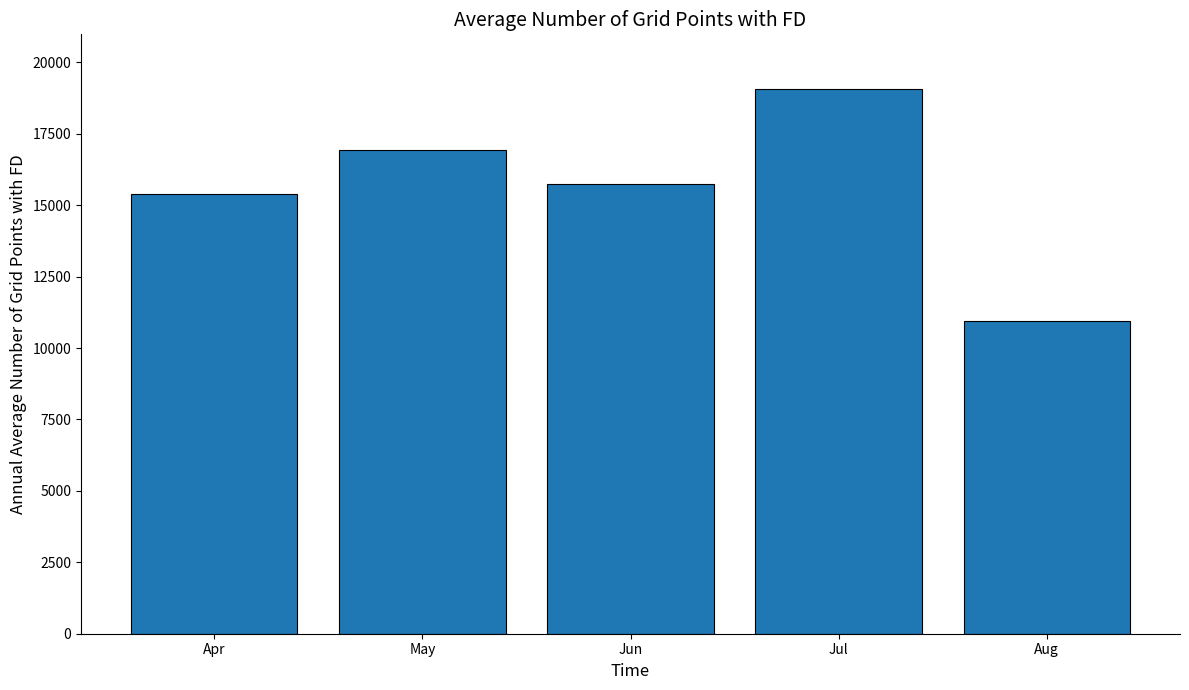

How many bars are there in total?

5